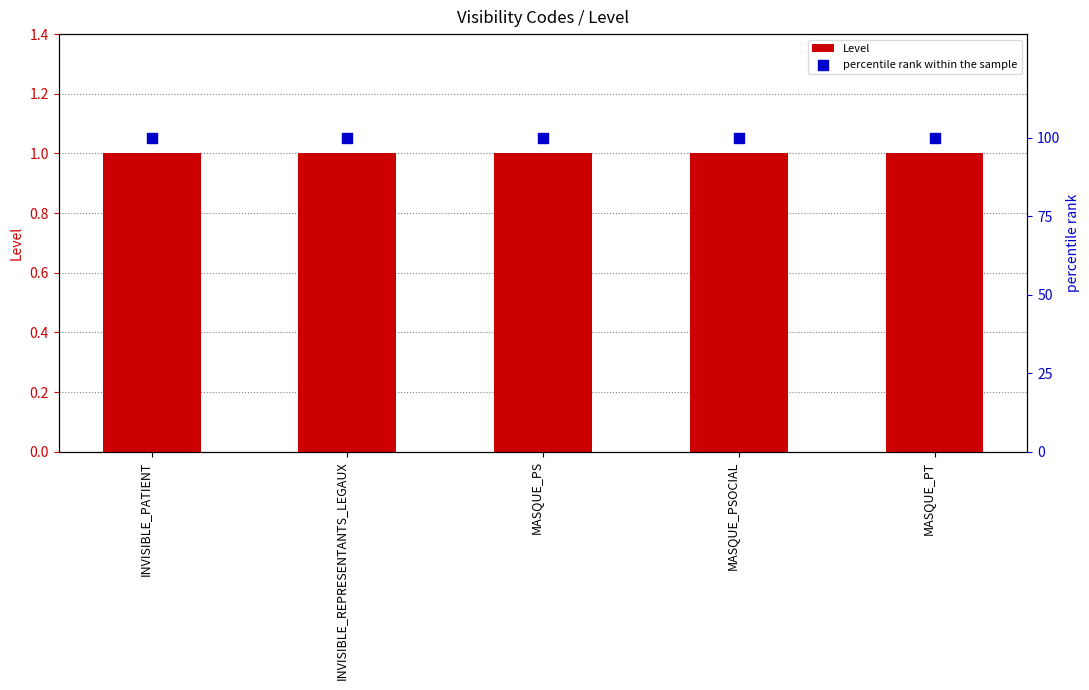

Which series contains the lowest Y value?

Level